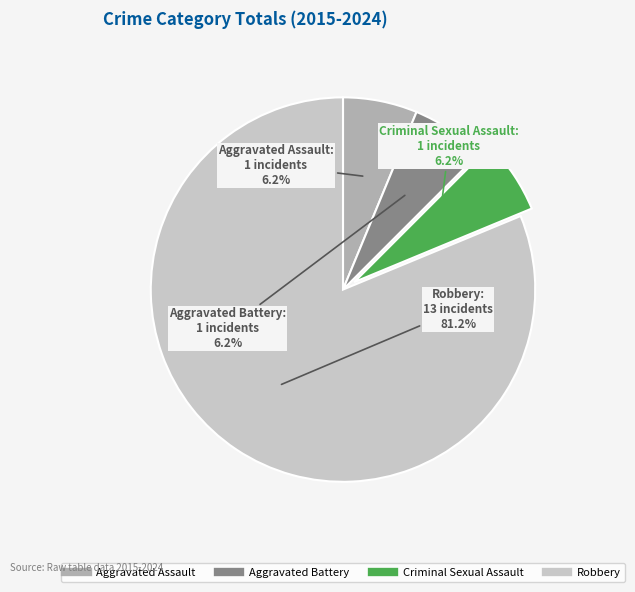

Combined, do Aggravated Battery and Criminal Sexual Assault account for over 50%?

No